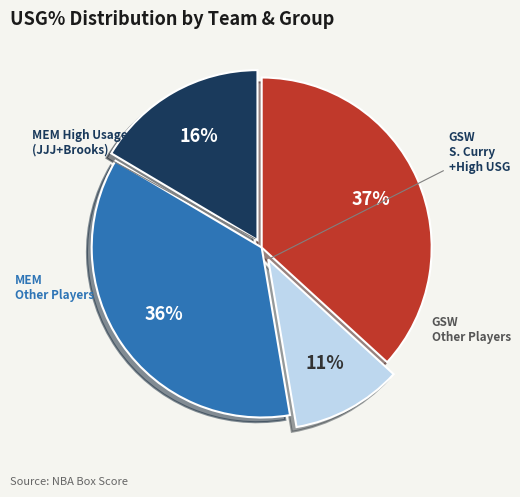

To the nearest percent, what is the average slice percentage?

25%